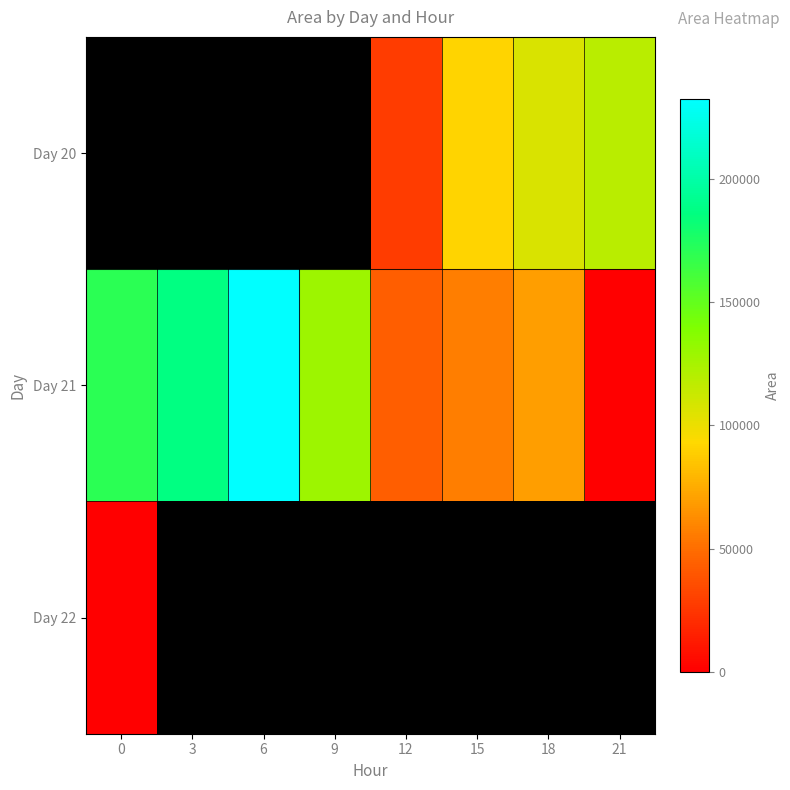

What is the difference between the Day 21 values at 9 and 18?

59375.0